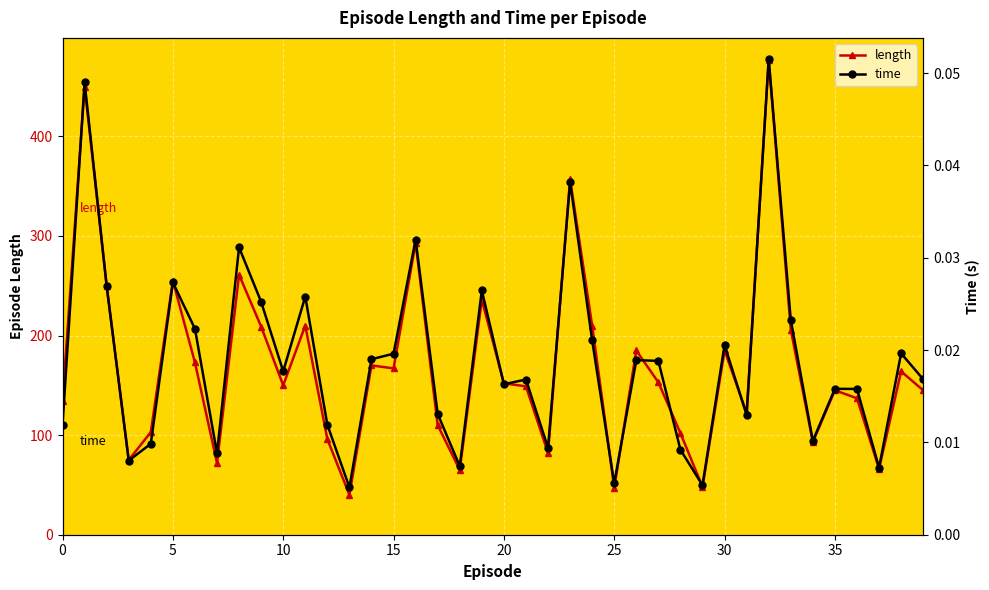

True or false: length and time intersect in this chart.

False